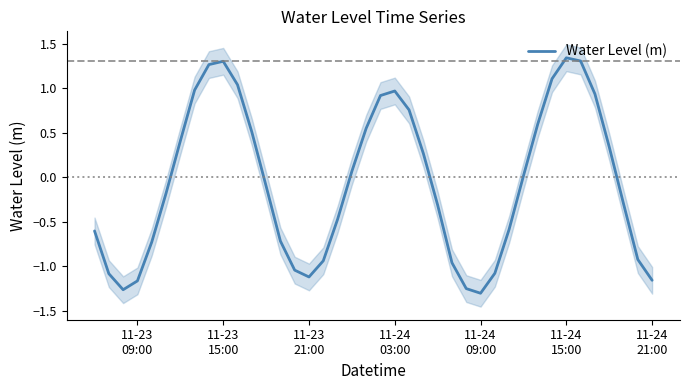

What is the difference between the maximum and minimum values?

2.6